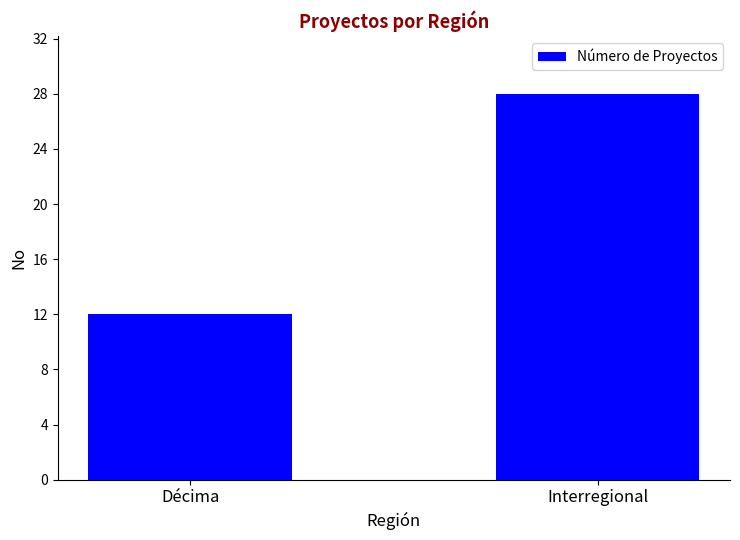

Between Décima and Interregional, which is larger?

Interregional